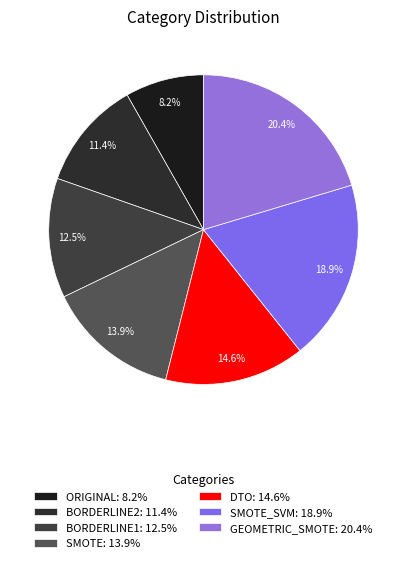

How many slices are in this pie chart?

7